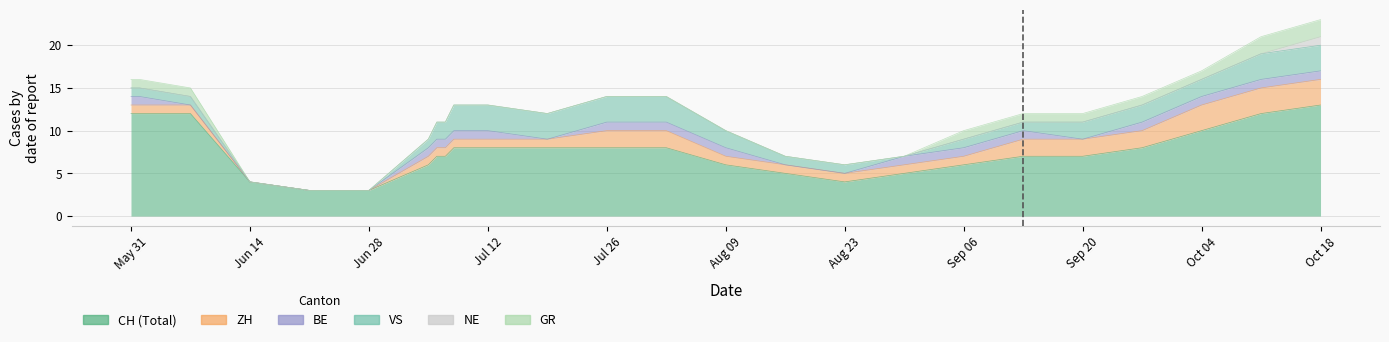

At how many categories does at least one series exceed 6?

12